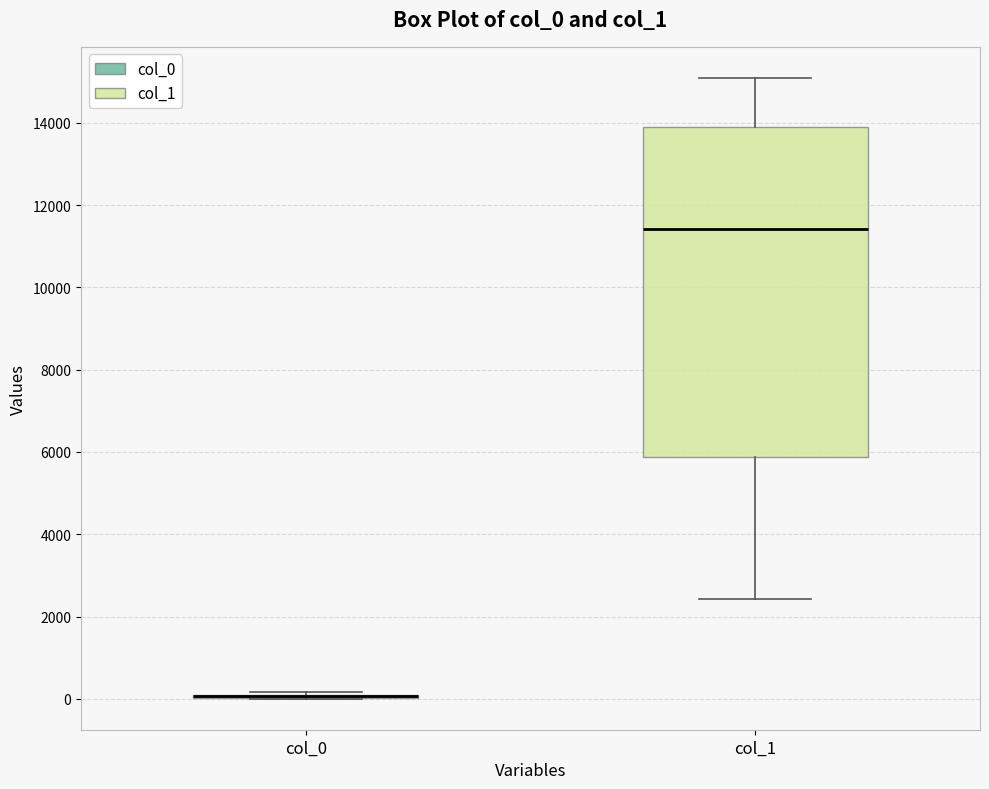

Reading left to right, read every box against the y-axis: the position of its median line, the range the box covers, and the ends of its whiskers. The values are not printed on the chart, so give them approximately, as read against the axis.

col_0: box collapsed to a line at 0, whiskers 0 to 200
col_1: median 11400, box 5800 to 13800, whiskers 2400 to 15000